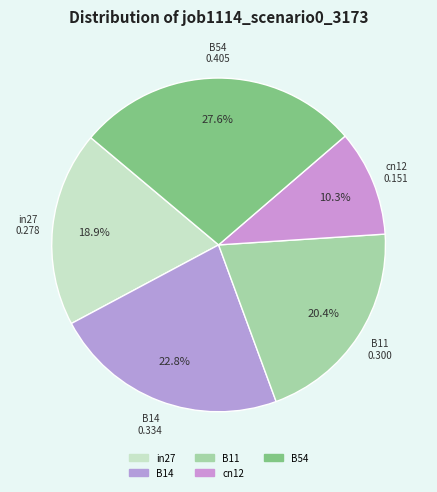

What percentage is NOT represented by cn12?

89.7%